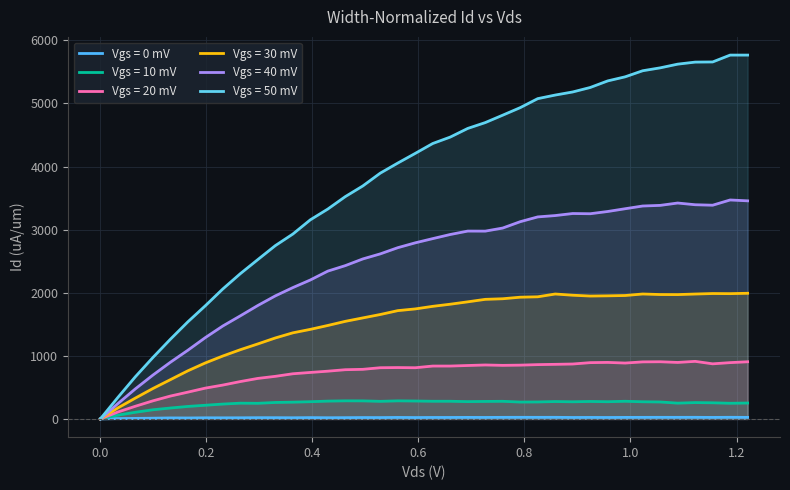

At which label does Vgs = 20 mV first exceed 837?

0.627